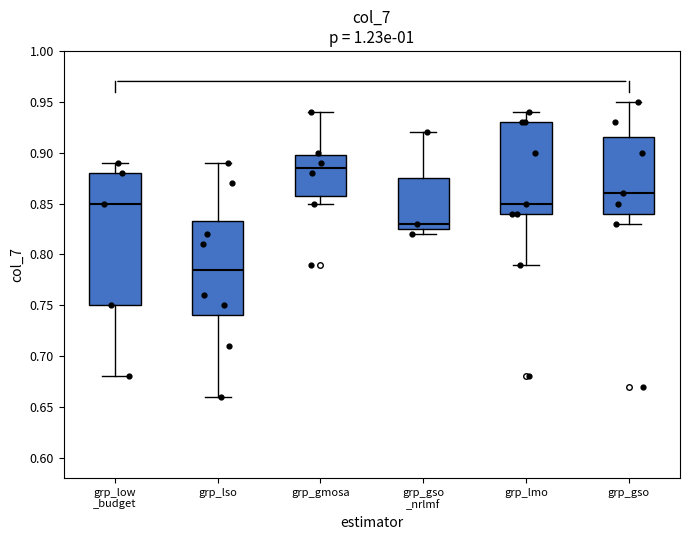

Which box has the highest median line?

grp_gmosa